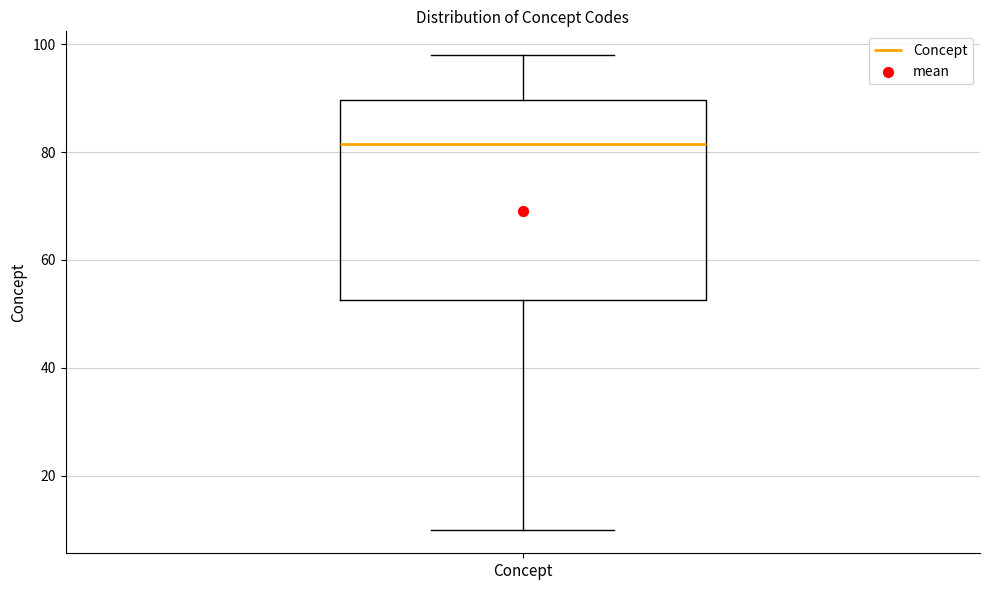

Where does the median line of the box for Concept sit on the y-axis? The values are not printed on the chart, so give them approximately, as read against the axis.

82